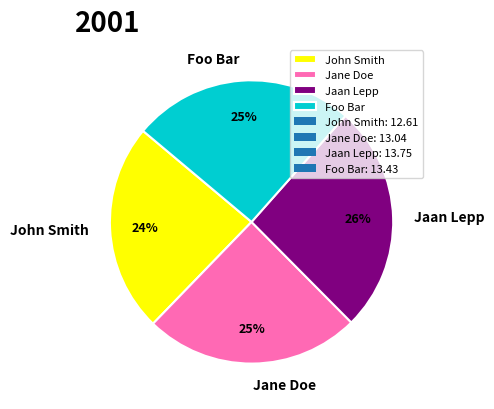

To the nearest percent, what portion does John Smith represent?

24%